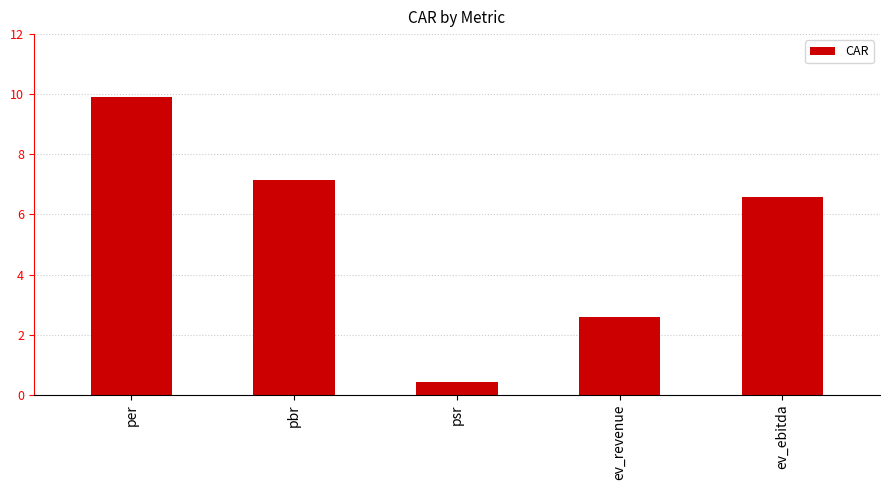

What is the label of the 5th bar from the left?

ev_ebitda